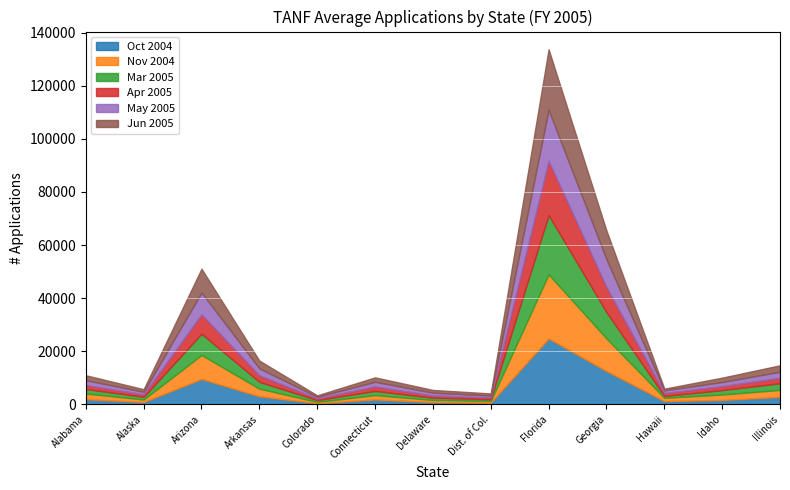

Rank the series at Idaho from highest to lowest value.

Nov 2004, Oct 2004, Mar 2005, Jun 2005, May 2005, Apr 2005